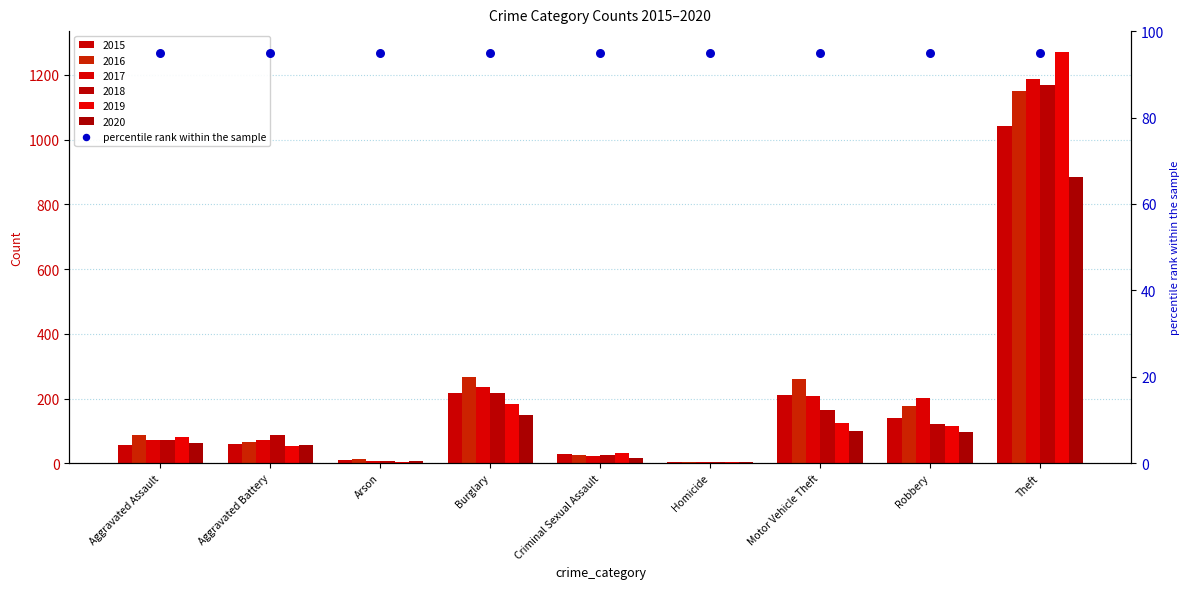

Which series has the widest spread of Y values?

2019